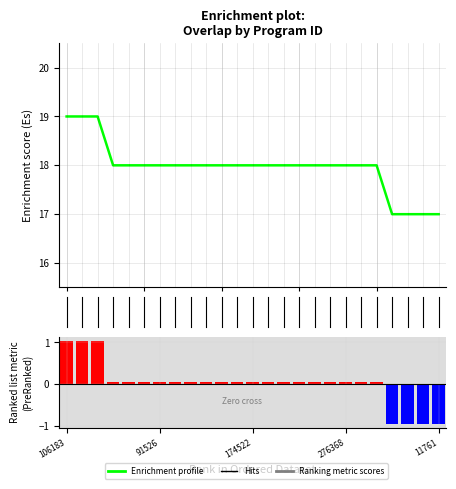

The chart shows a value of 18 at 291236. True or false?

True